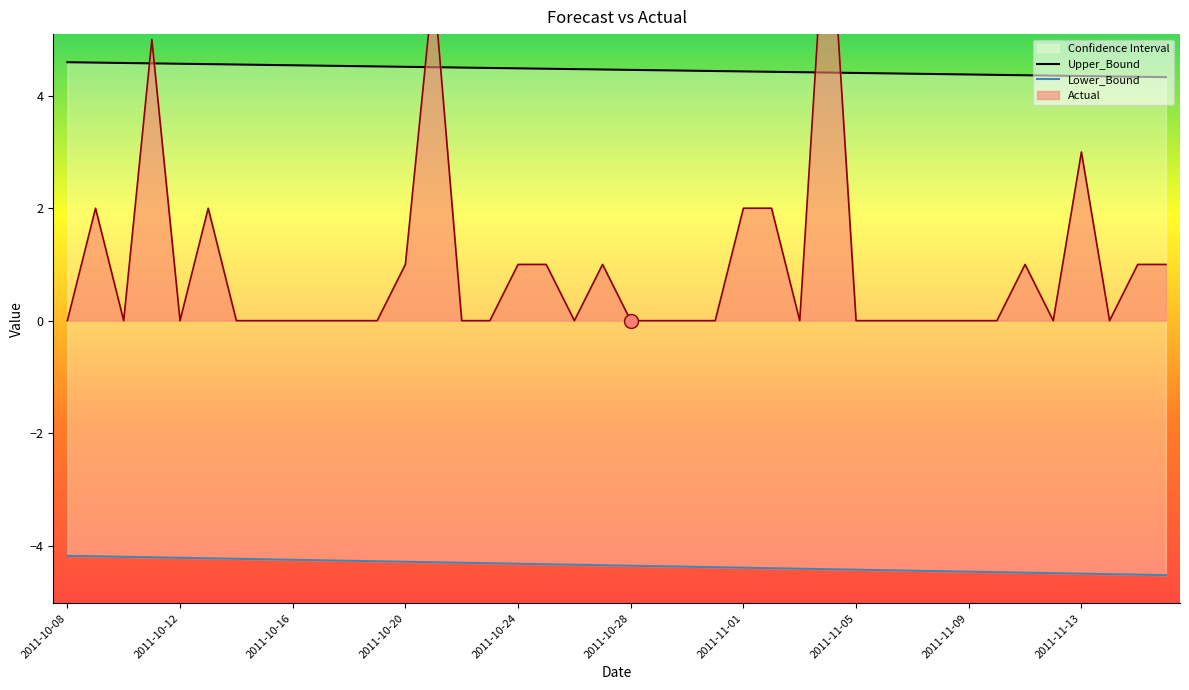

What is the difference between the highest and lowest values at 2011-10-28?

8.8